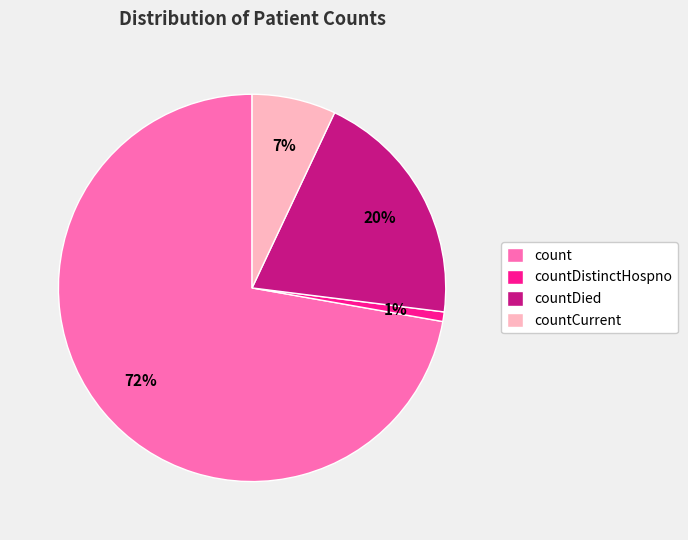

How many segments does this pie chart have?

4